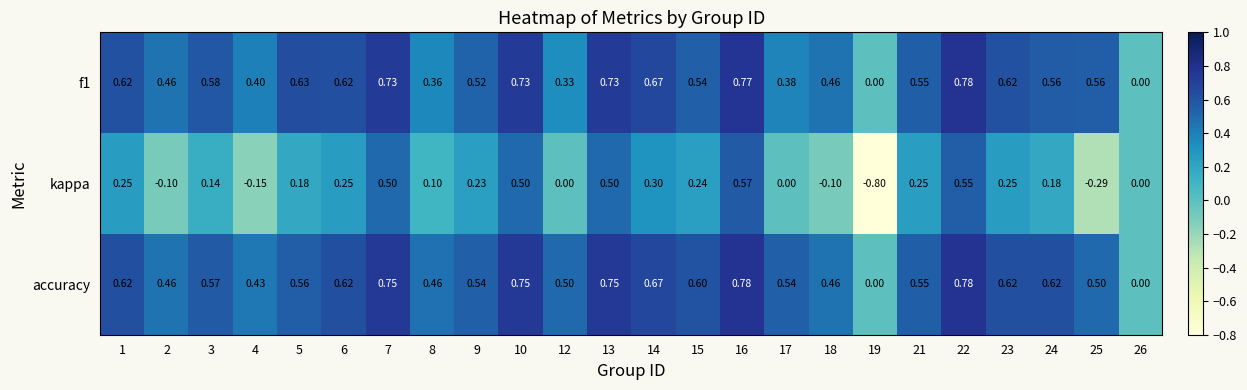

Which series changed the most between 5 and 16?

kappa